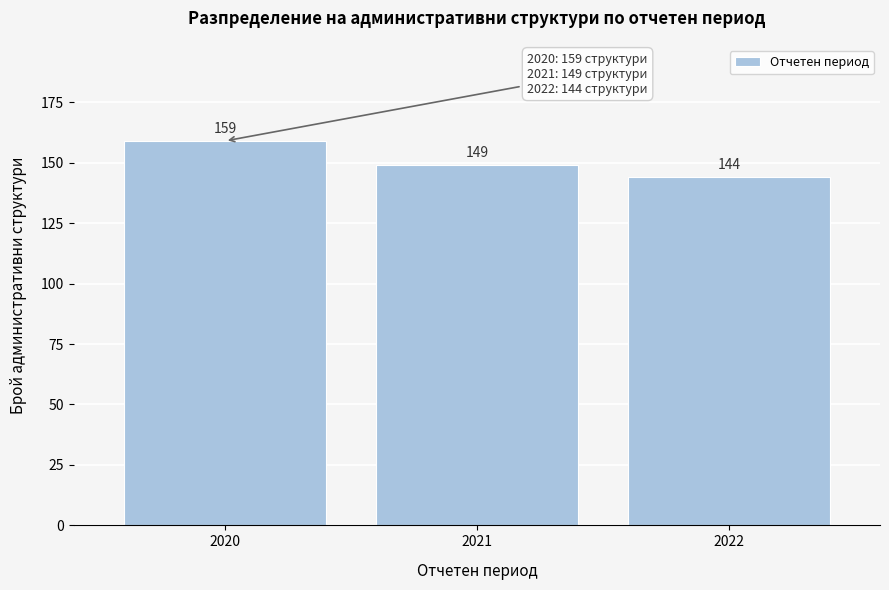

Reading right to left, what are all the values shown in this chart?

2022=144	2021=149	2020=159